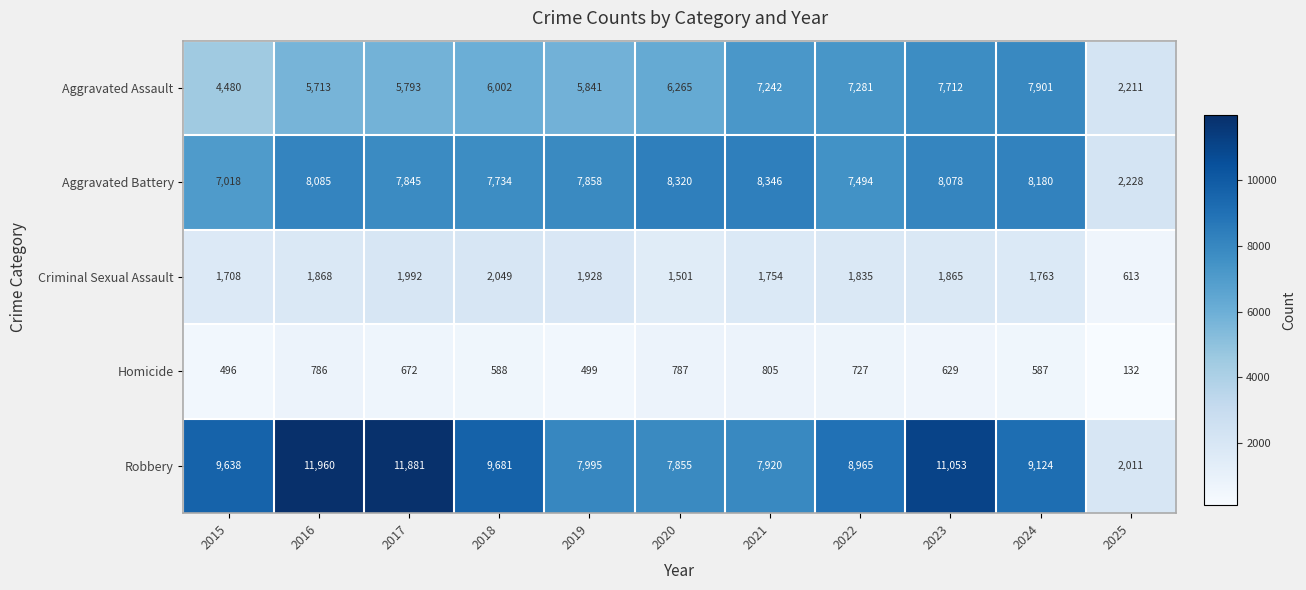

Which category has the highest value across all series?

2016